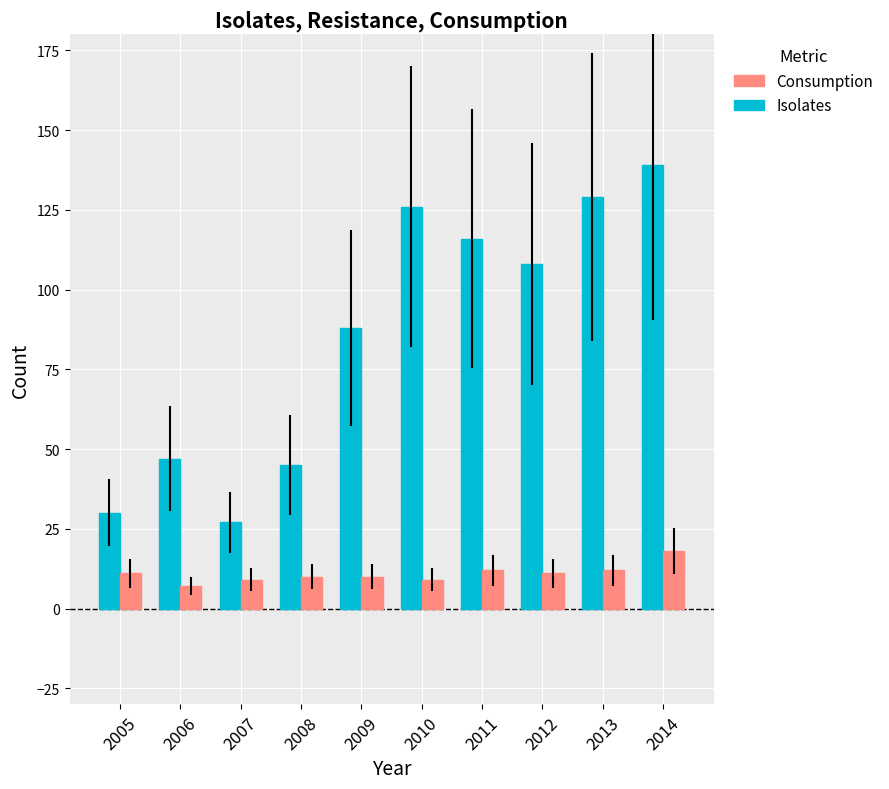

Reading left to right, list all the values displayed in this chart.

Isolates: 2005=30	2006=47	2007=27	2008=45	2009=88	2010=126	2011=116	2012=108	2013=129	2014=139
Consumption: 2005=11	2006=7	2007=9	2008=10	2009=10	2010=9	2011=12	2012=11	2013=12	2014=18